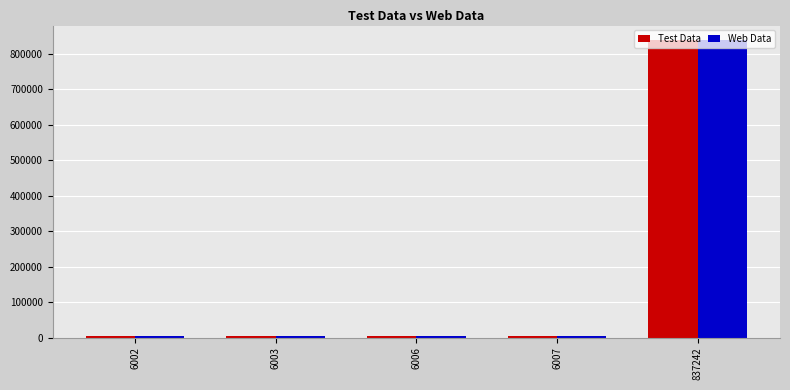

The Test Data series shows 6006 at 6006. True or false?

True